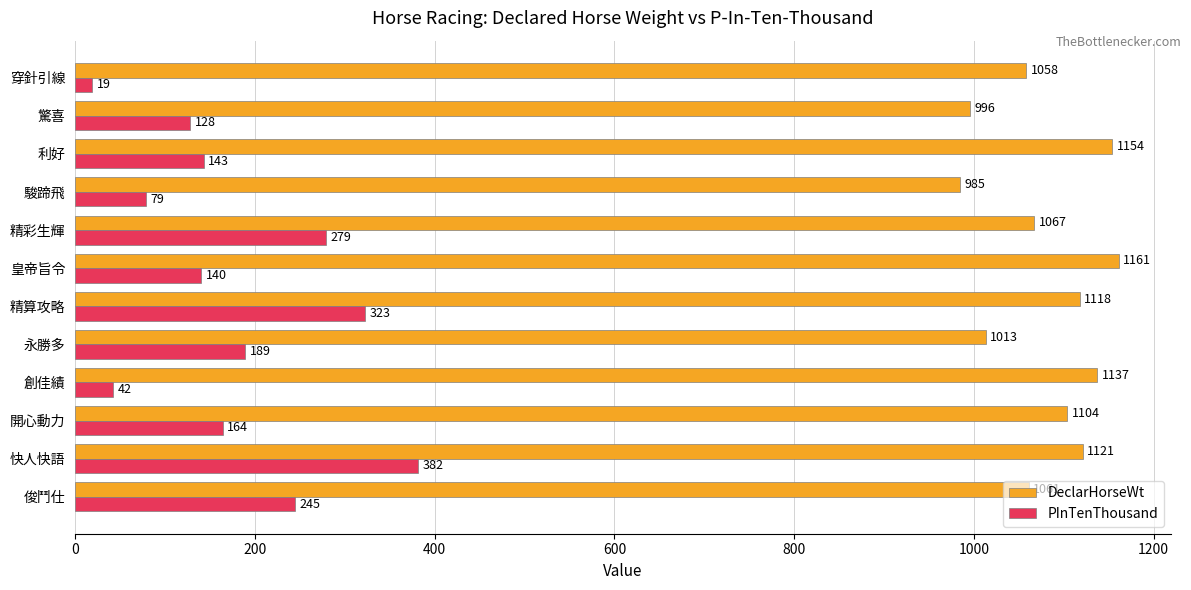

What is the difference between the maximum and minimum values in the PInTenThousand series?

363